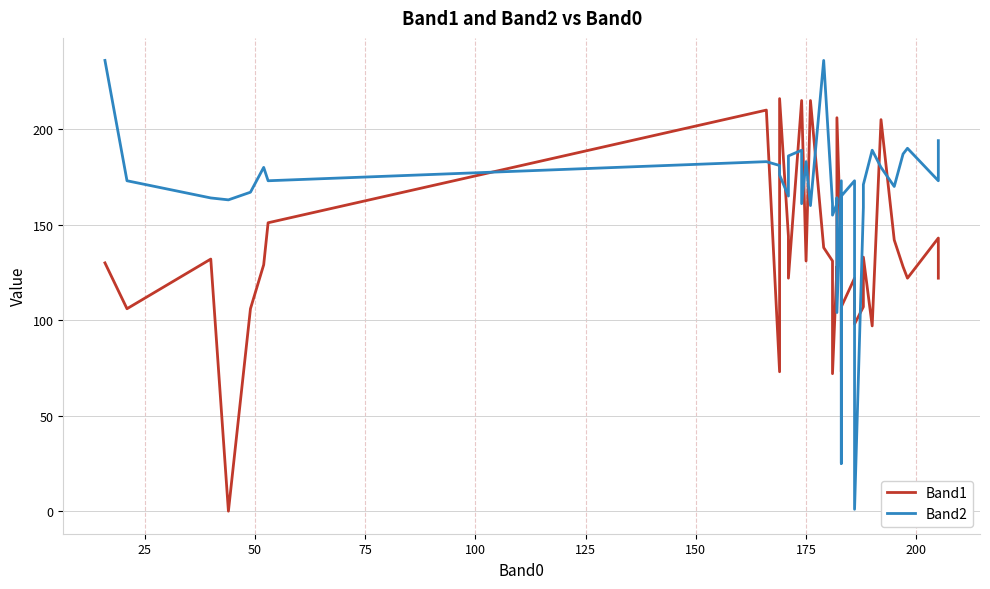

True or false: Band1 has more than 1 points higher than both neighbors.

True